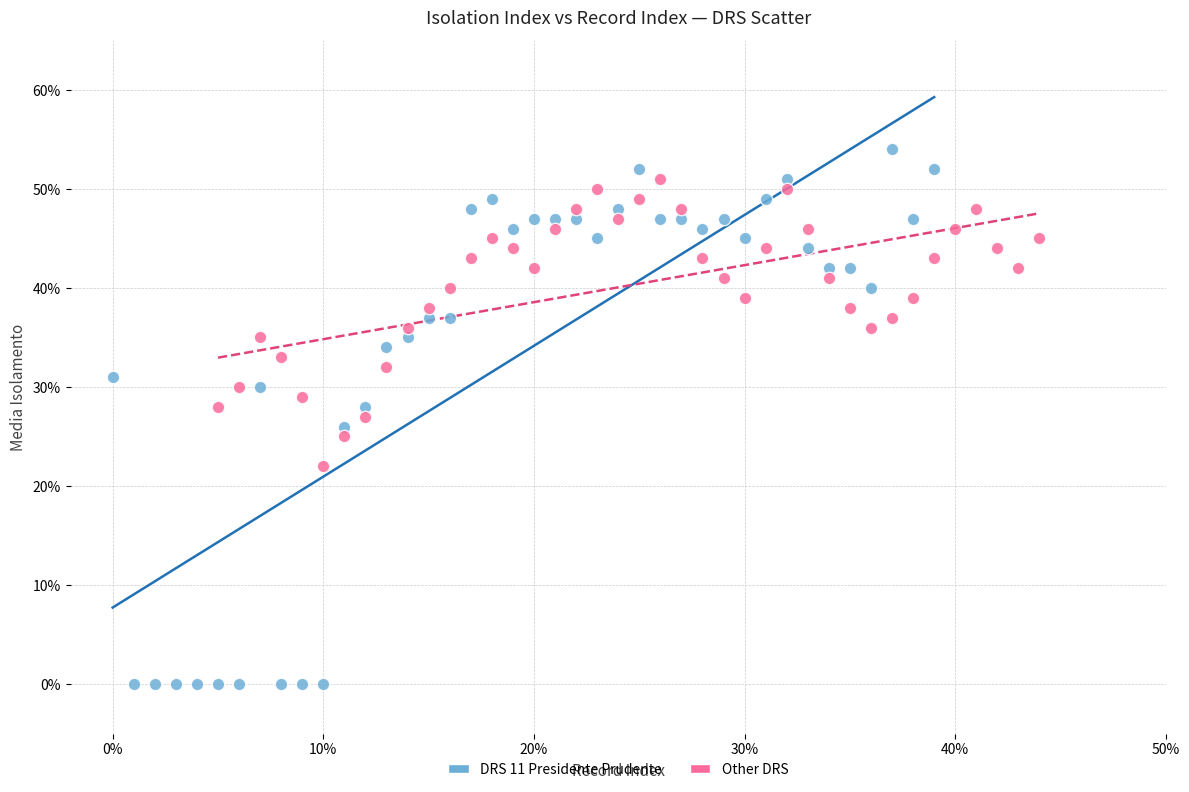

Which series has the widest spread of Y values?

DRS 11 Presidente Prudente